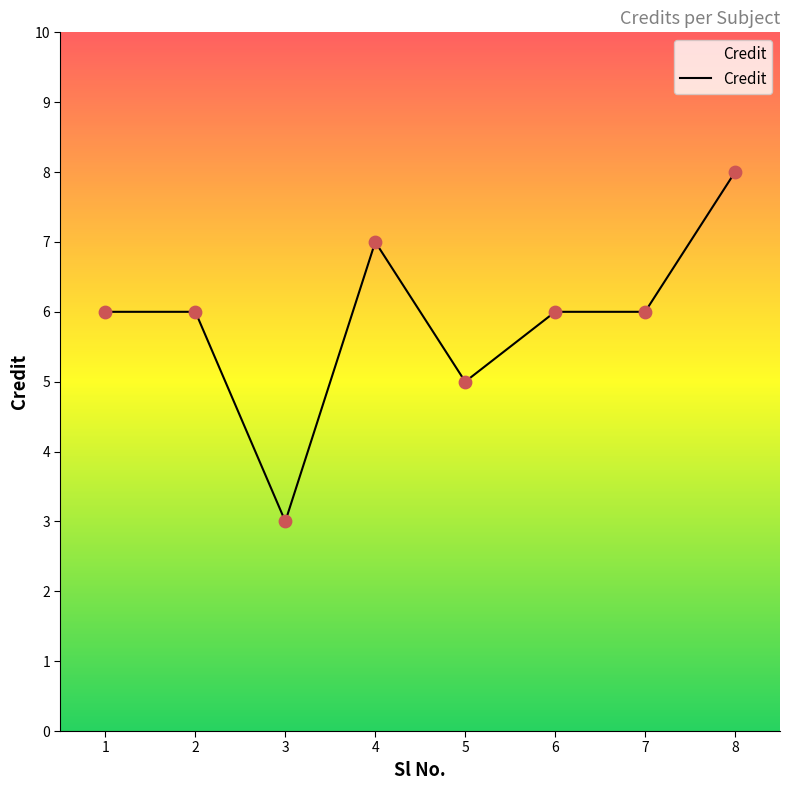

What is the change in value from 6 to 8?

+2